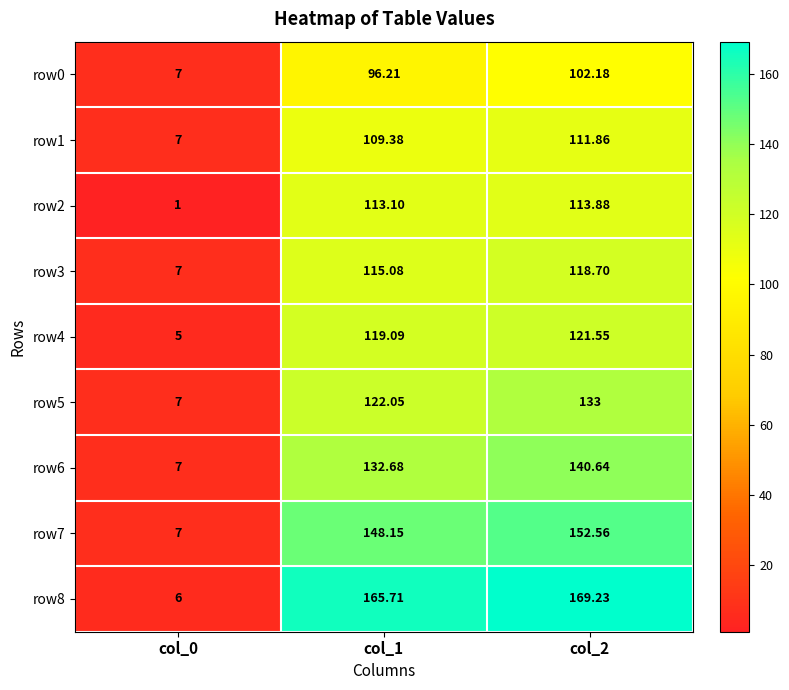

Is the value of row8 at col_0 greater than the value of row5 at col_1?

No